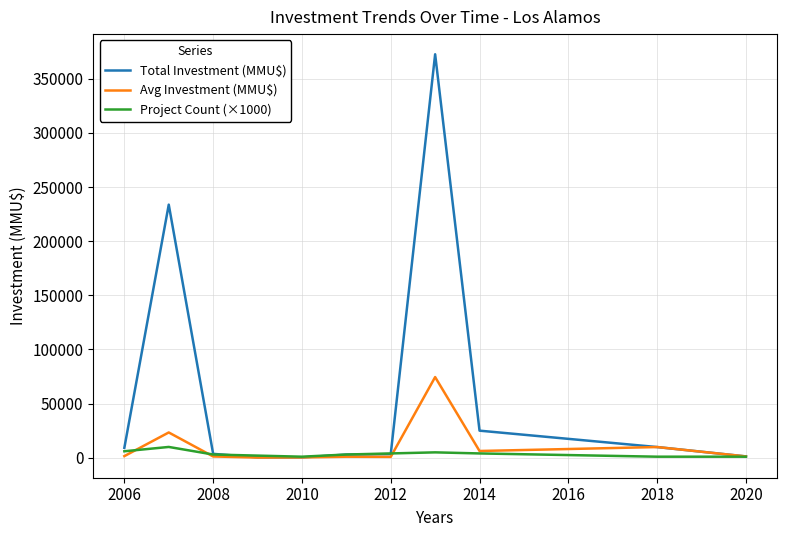

Which series has the largest range (max minus min)?

Total Investment (MMU$)